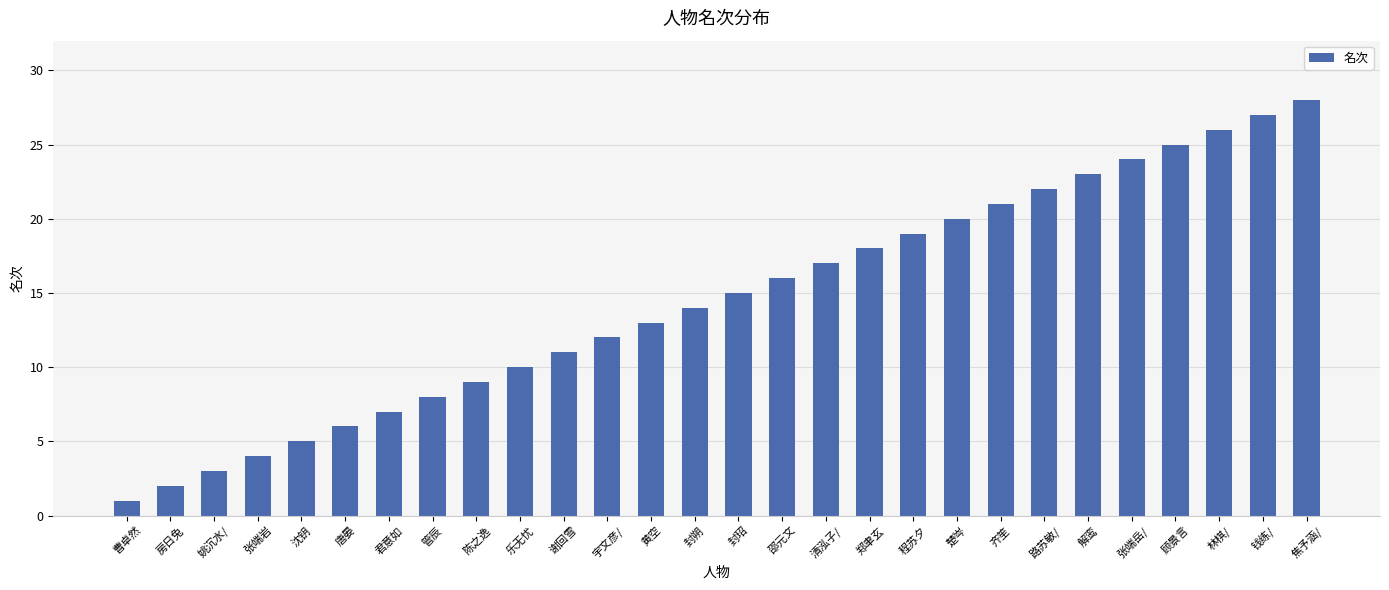

What is the smallest value displayed?

1